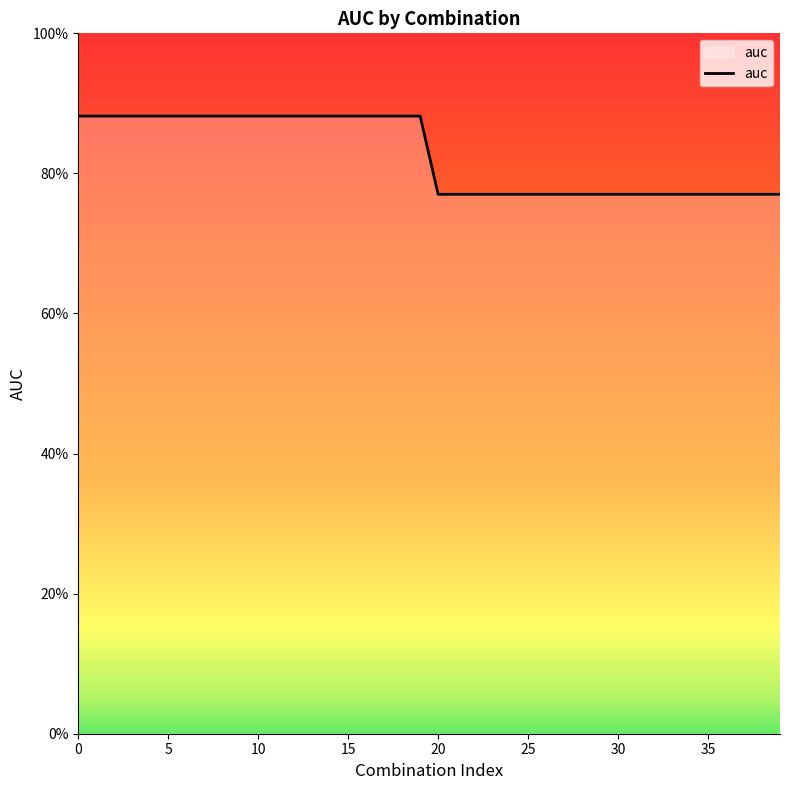

Where is the data nearest to the value 0?

20